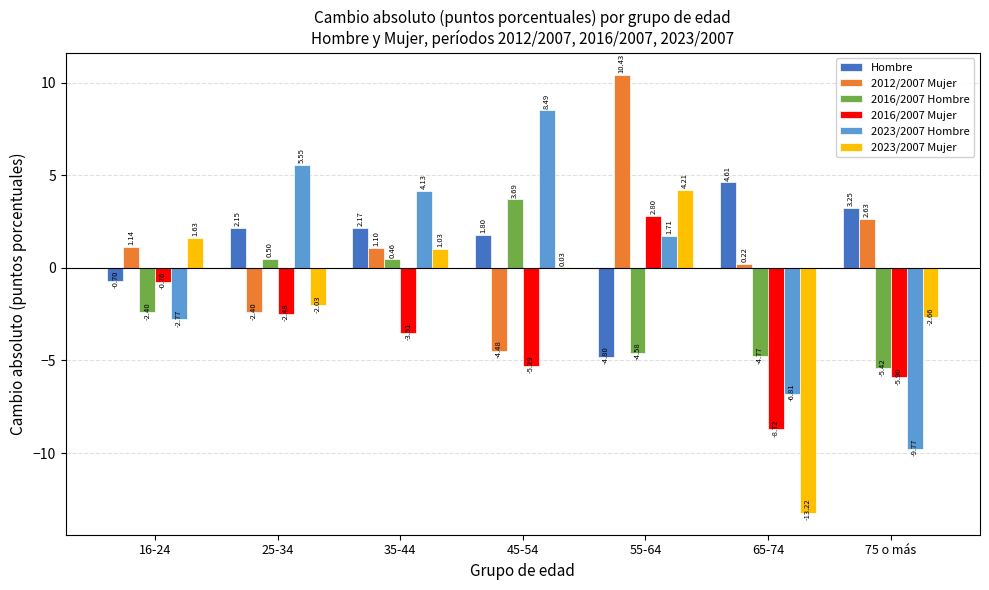

Does the chart contain stacked bars?

No